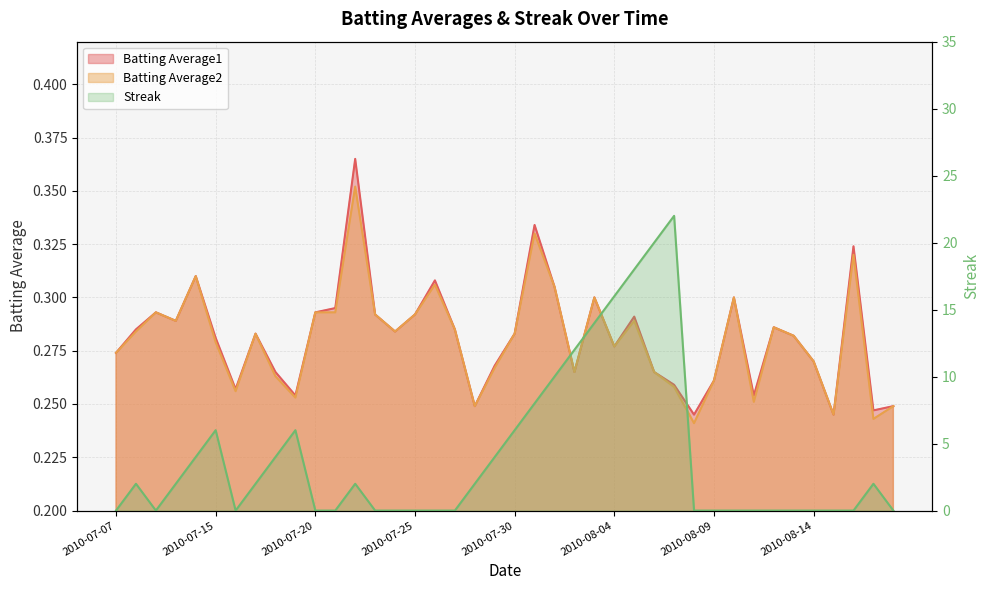

Rank the series by their maximum value, from highest to lowest.

Streak, Batting Average1, Batting Average2